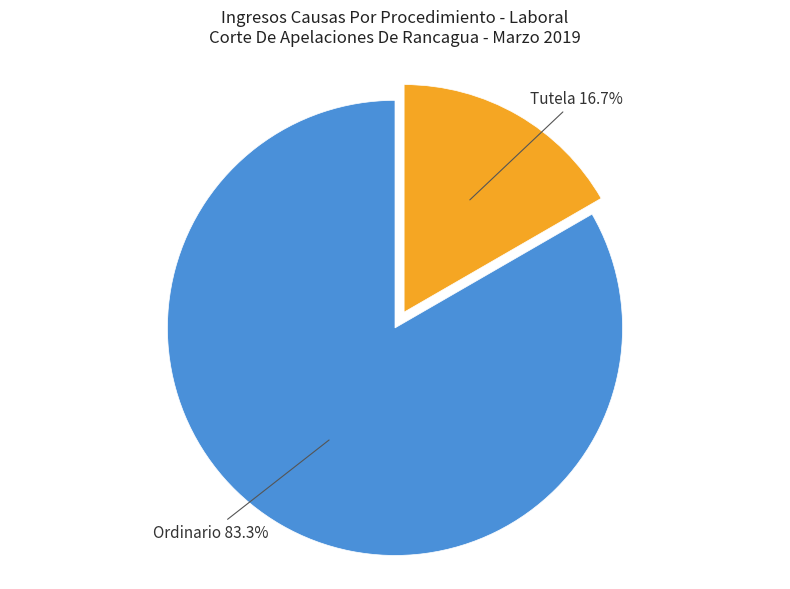

Between Tutela and Ordinario, which is larger?

Ordinario